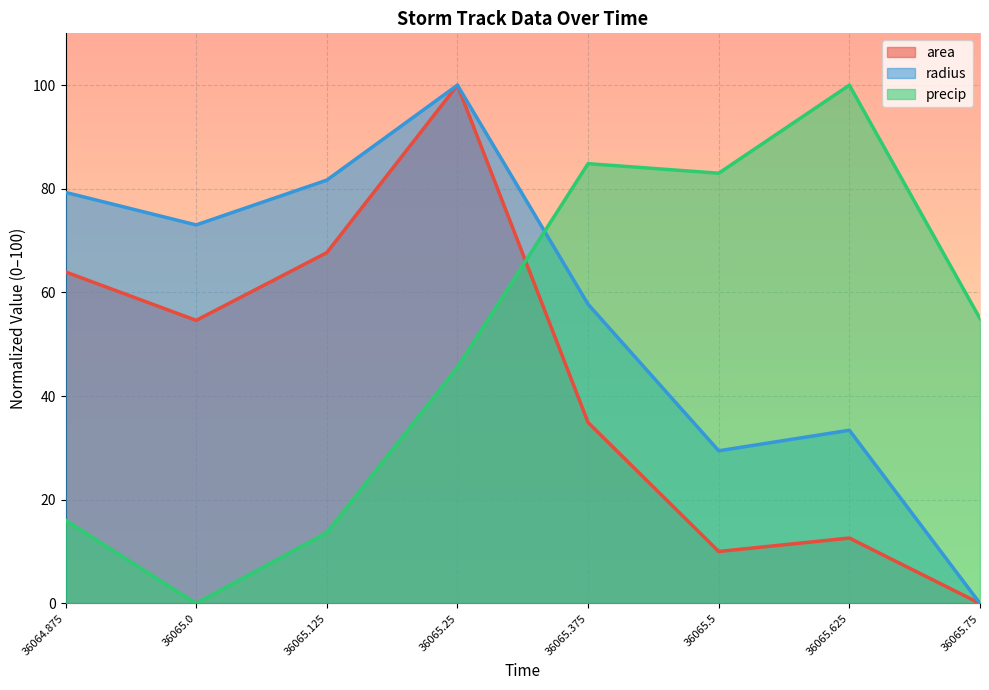

True or false: precip has a value of 45.6 at 36065.25.

True